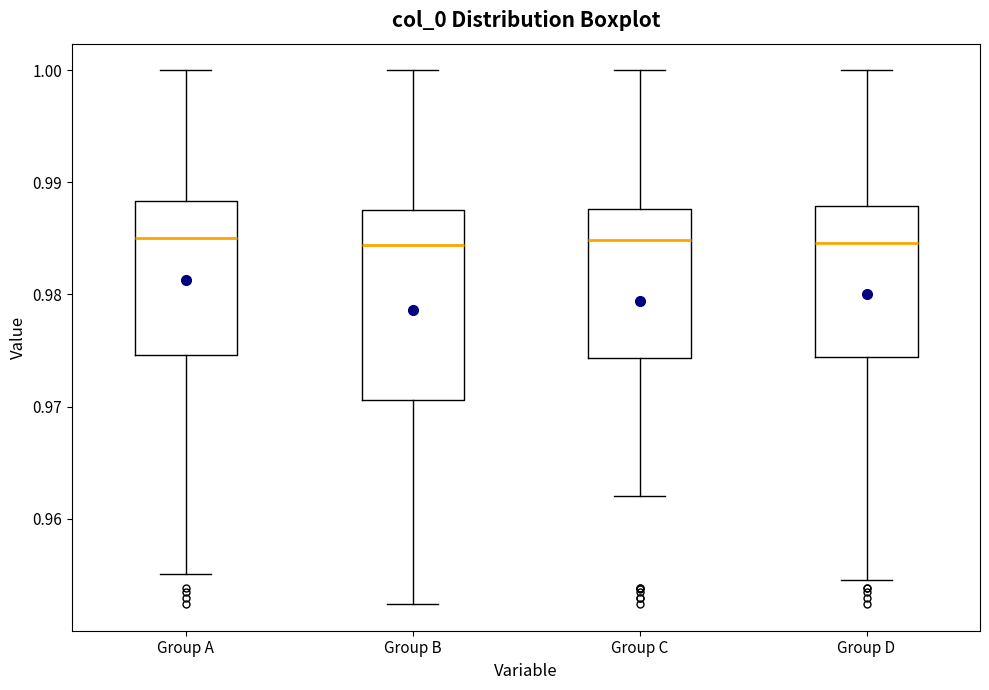

Reading left to right, read every box against the y-axis: the position of its median line, the range the box covers, and the ends of its whiskers. The values are not printed on the chart, so give them approximately, as read against the axis.

Group A: median 0.985, box 0.975 to 0.988, whiskers 0.955 to 1.000
Group B: median 0.984, box 0.971 to 0.988, whiskers 0.952 to 1.000
Group C: median 0.985, box 0.974 to 0.988, whiskers 0.962 to 1.000
Group D: median 0.985, box 0.974 to 0.988, whiskers 0.955 to 1.000